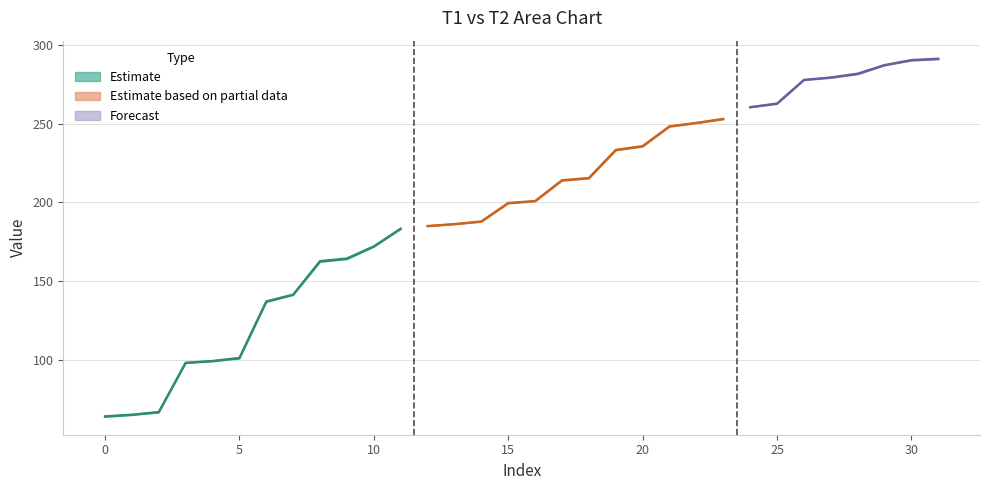

At how many categories does at least one series exceed 290?

2